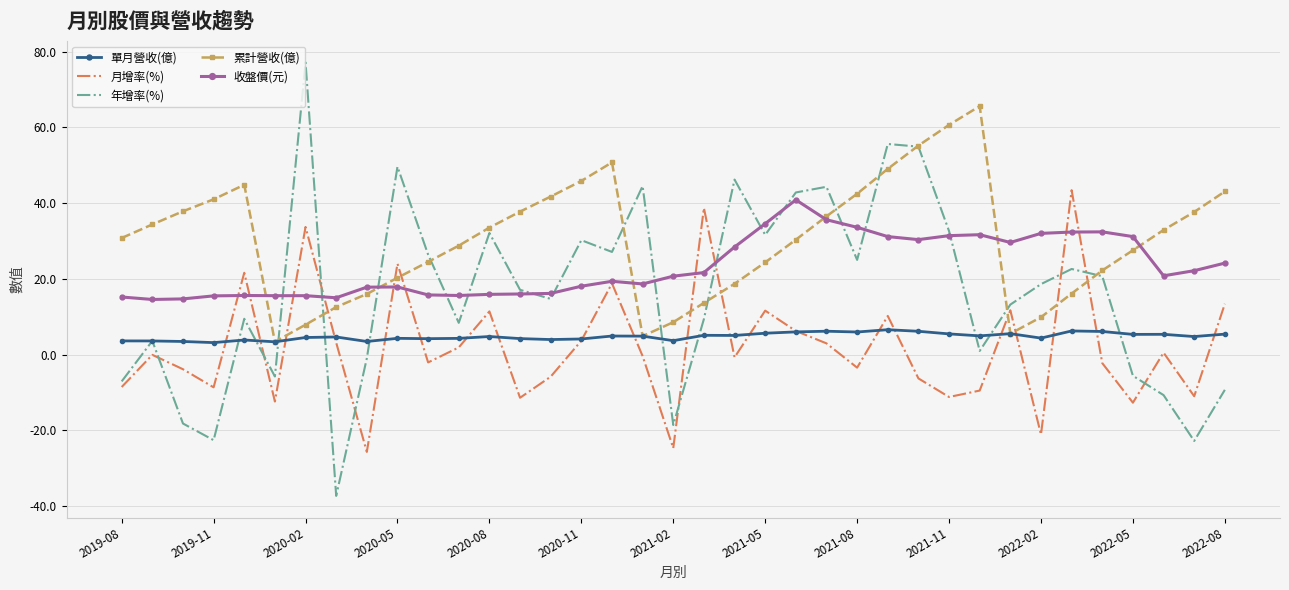

Which series has the largest range (max minus min)?

年增率(%)